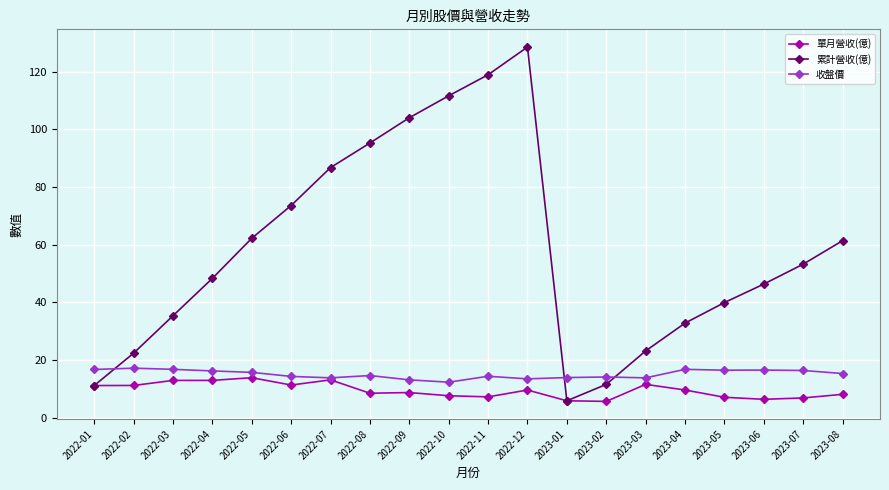

Which series has the largest range (max minus min)?

累計營收(億)